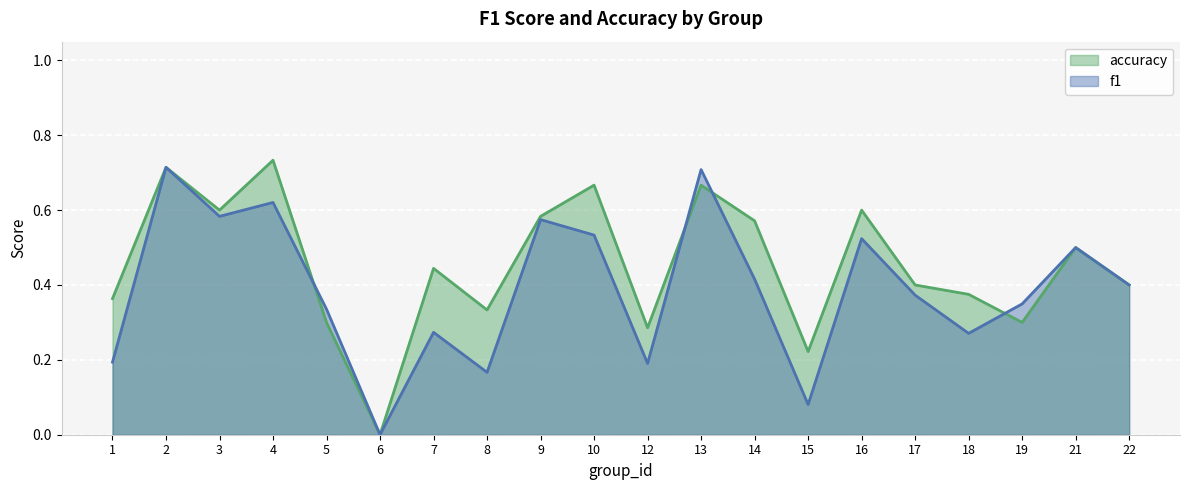

Between 6 and 1, which is larger?

1